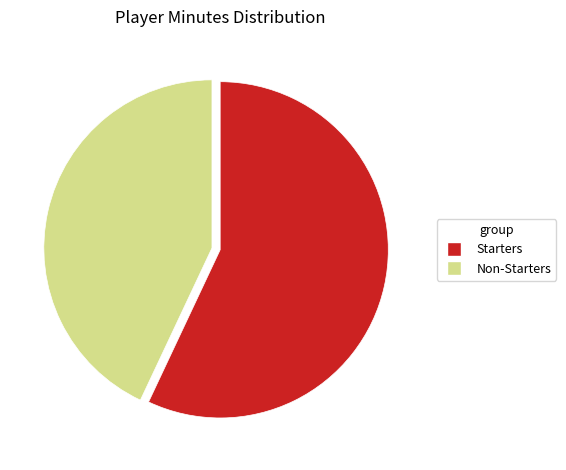

True or false: Starters accounts for 44% of the total.

False